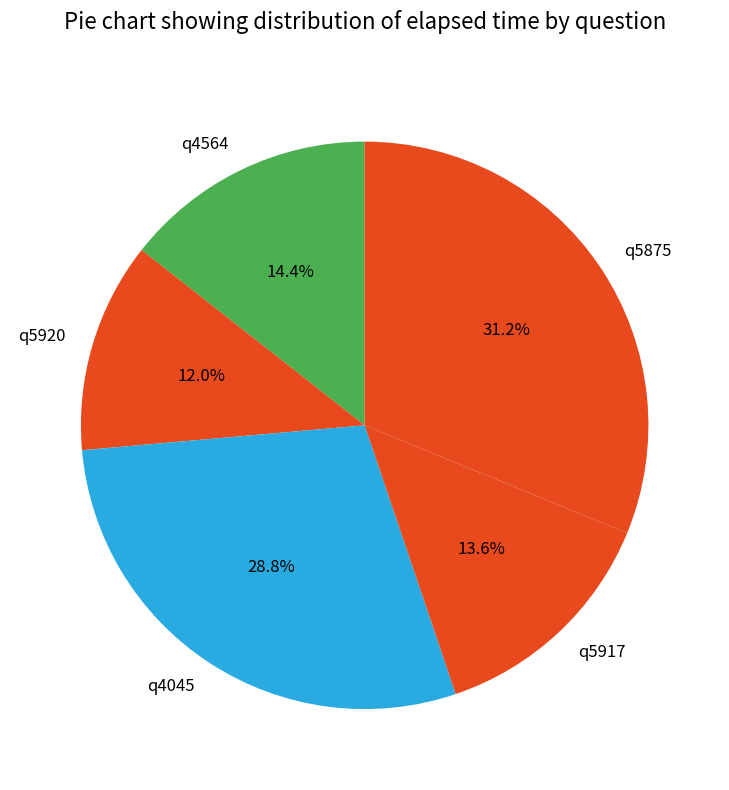

To the nearest percent, what is the combined percentage of q4045 and q5917?

42%